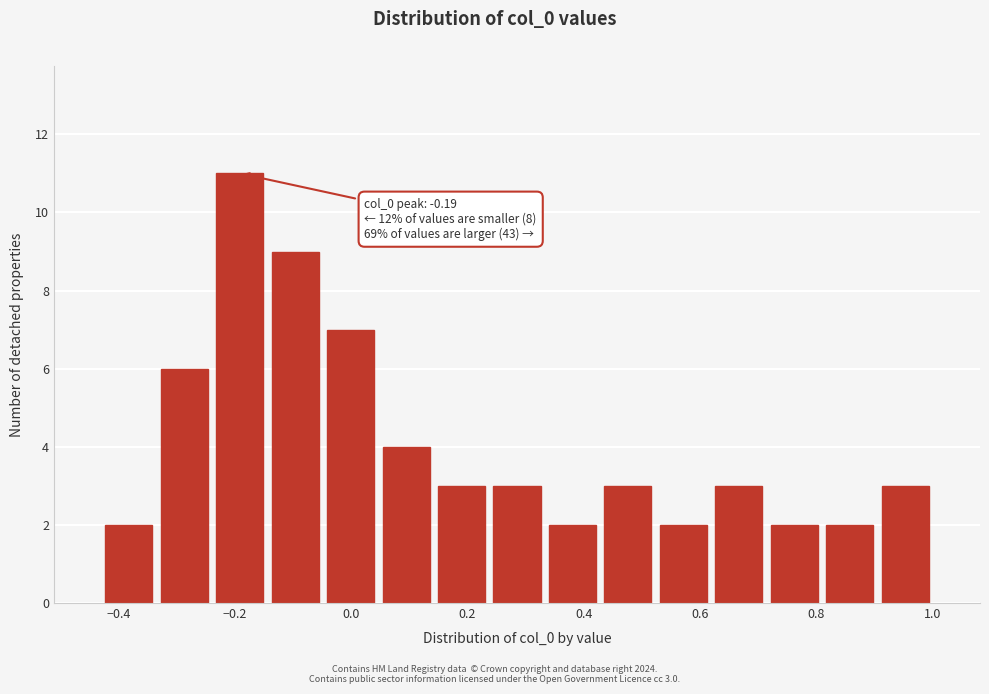

Which range on the x-axis has the tallest bar?

-0.24 to -0.14